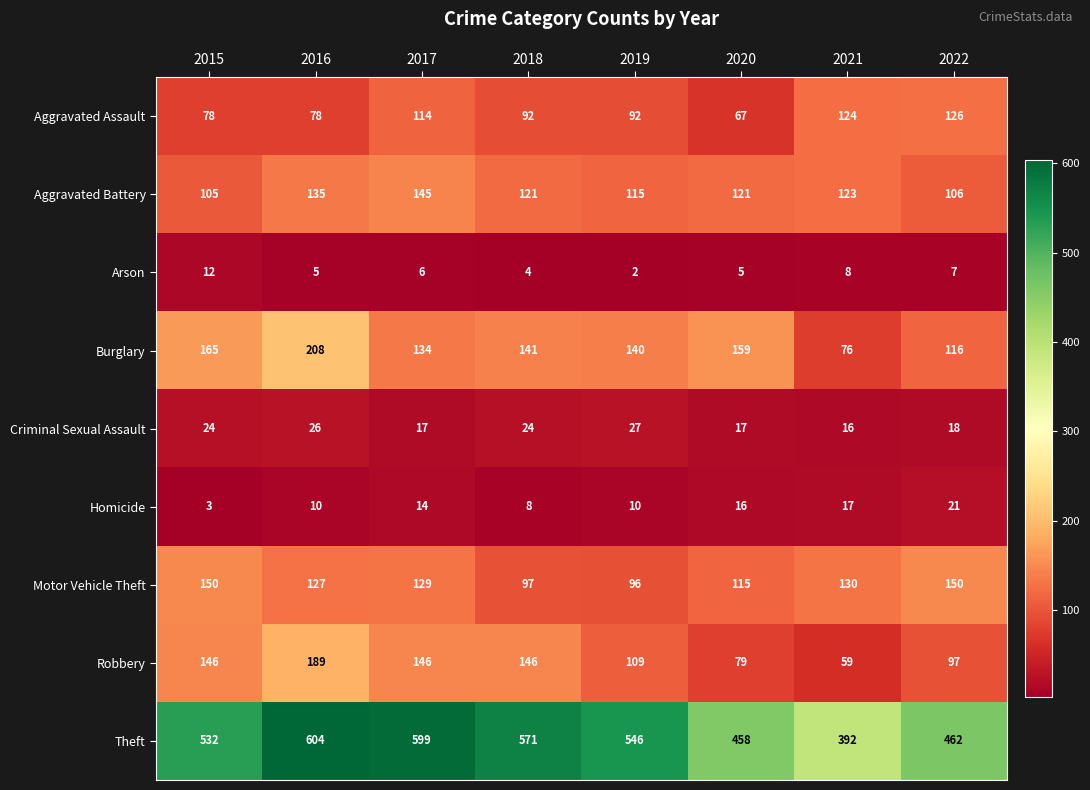

At which label is Arson closest to 7?

2022